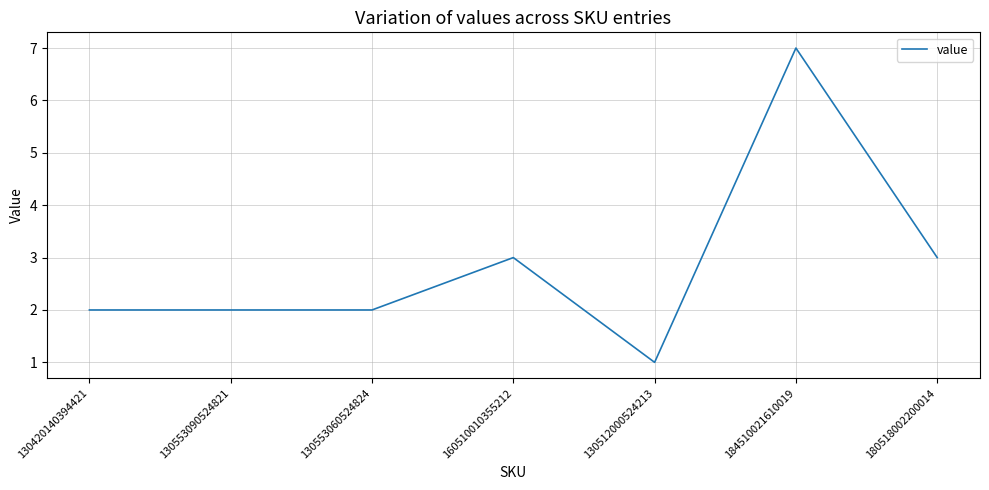

What position from the left is 130512000524213?

5